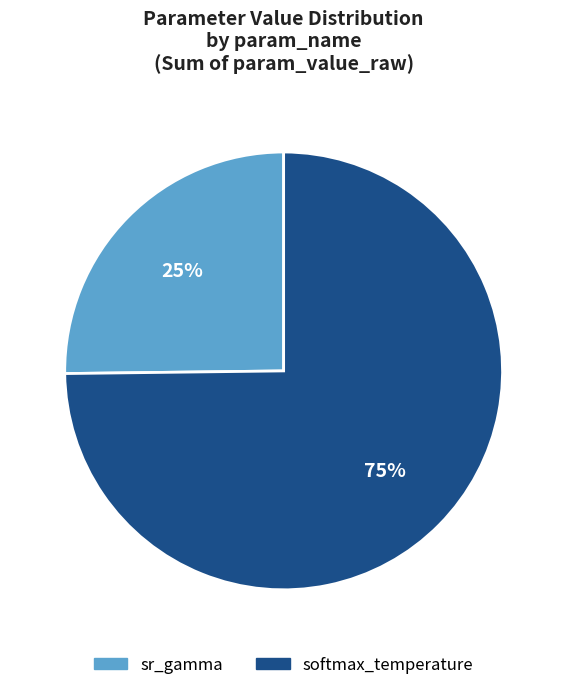

Count the number of slices in the pie.

2